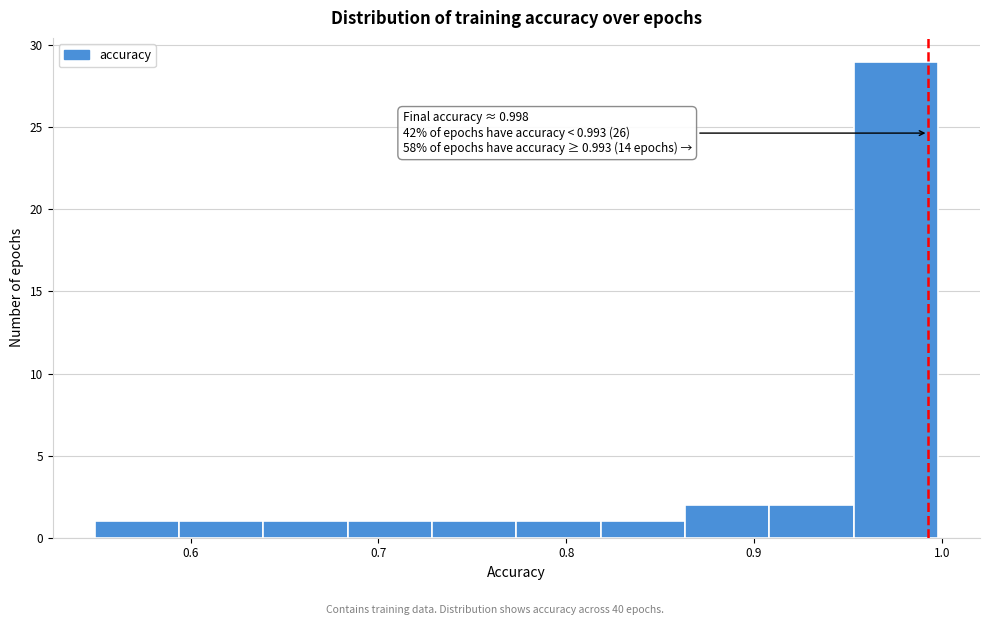

Which range on the x-axis has the tallest bar?

0.95 to 1.00